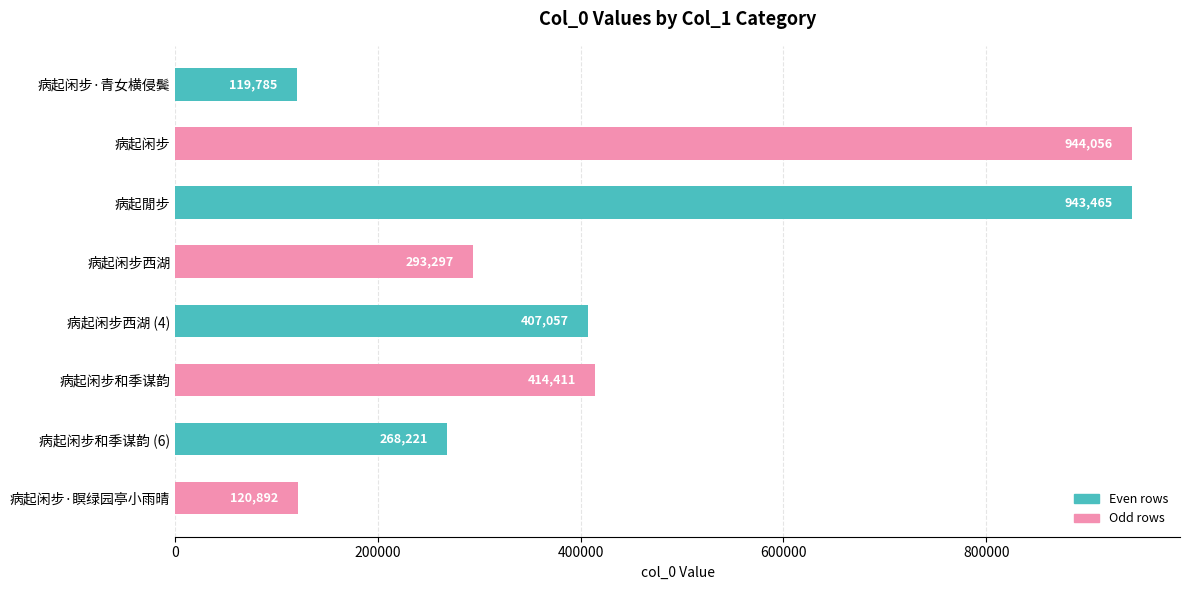

What is the difference between the second highest and minimum values?

823680